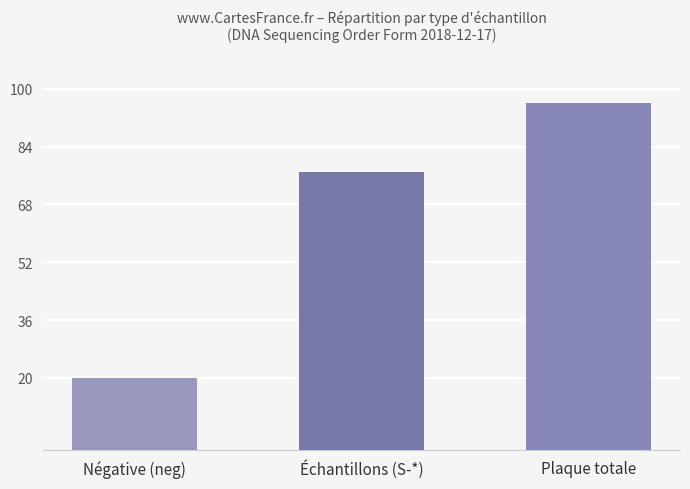

Approximately how many times larger is the value at Négative (neg) compared to Plaque totale?

0.2